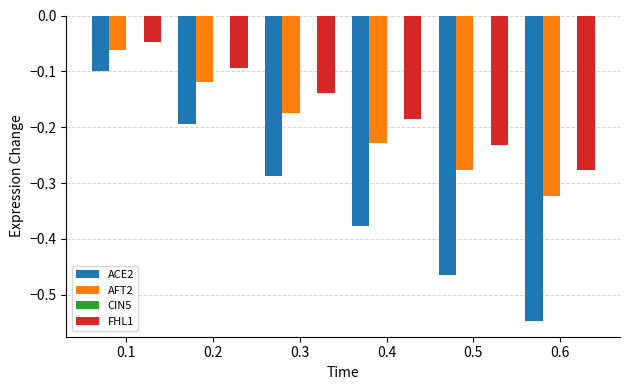

What is the sum of all FHL1 values?

-1.0